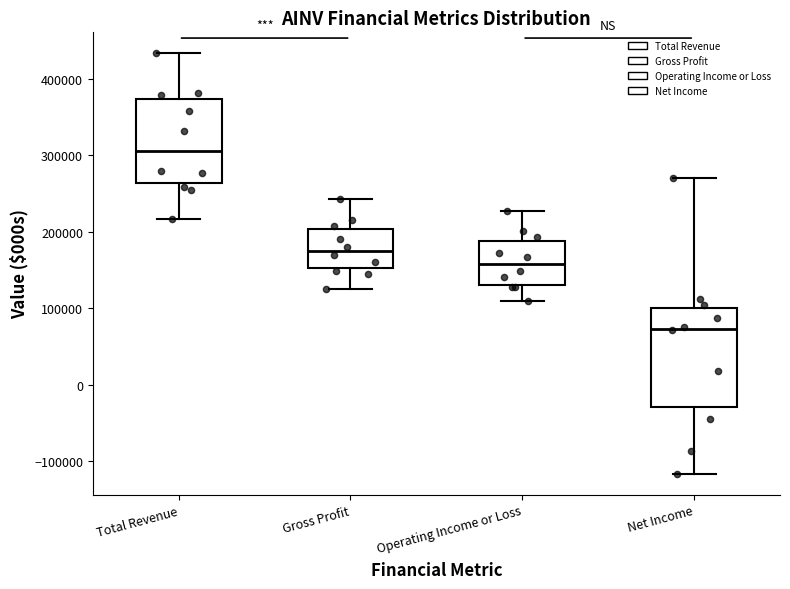

Comparing the boxes themselves (not the whiskers), which one is the tallest?

Net Income